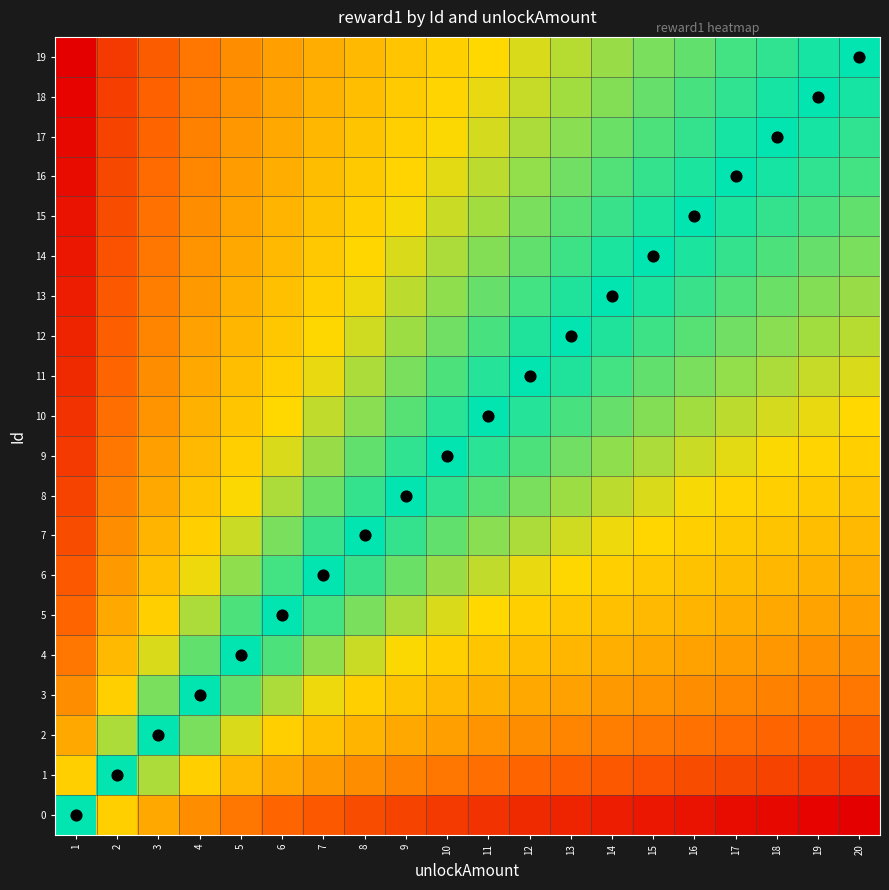

Reading left to right, transcribe all the data shown in this chart.

0: 1=0.5	2=0.6	3=0.7	4=0.7	5=0.8	6=0.8	7=0.8	8=0.8	9=0.9	10=0.9	11=0.9	12=0.9	13=0.9	14=0.9	15=1.0	16=1.0	17=1.0	18=1.0	19=1.0	20=1.0
1: 1=0.4	2=0.5	3=0.6	4=0.6	5=0.7	6=0.7	7=0.7	8=0.7	9=0.8	10=0.8	11=0.8	12=0.8	13=0.8	14=0.8	15=0.8	16=0.8	17=0.9	18=0.9	19=0.9	20=0.9
2: 1=0.3	2=0.4	3=0.5	4=0.5	5=0.6	6=0.6	7=0.6	8=0.7	9=0.7	10=0.7	11=0.7	12=0.7	13=0.7	14=0.8	15=0.8	16=0.8	17=0.8	18=0.8	19=0.8	20=0.8
3: 1=0.3	2=0.4	3=0.5	4=0.5	5=0.5	6=0.6	7=0.6	8=0.6	9=0.6	10=0.7	11=0.7	12=0.7	13=0.7	14=0.7	15=0.7	16=0.7	17=0.7	18=0.8	19=0.8	20=0.8
4: 1=0.2	2=0.3	3=0.4	4=0.5	5=0.5	6=0.5	7=0.6	8=0.6	9=0.6	10=0.6	11=0.6	12=0.6	13=0.7	14=0.7	15=0.7	16=0.7	17=0.7	18=0.7	19=0.7	20=0.7
5: 1=0.2	2=0.3	3=0.4	4=0.4	5=0.5	6=0.5	7=0.5	8=0.5	9=0.6	10=0.6	11=0.6	12=0.6	13=0.6	14=0.6	15=0.7	16=0.7	17=0.7	18=0.7	19=0.7	20=0.7
6: 1=0.2	2=0.3	3=0.4	4=0.4	5=0.4	6=0.5	7=0.5	8=0.5	9=0.5	10=0.6	11=0.6	12=0.6	13=0.6	14=0.6	15=0.6	16=0.6	17=0.6	18=0.7	19=0.7	20=0.7
7: 1=0.2	2=0.3	3=0.3	4=0.4	5=0.4	6=0.5	7=0.5	8=0.5	9=0.5	10=0.5	11=0.6	12=0.6	13=0.6	14=0.6	15=0.6	16=0.6	17=0.6	18=0.6	19=0.6	20=0.7
8: 1=0.1	2=0.2	3=0.3	4=0.4	5=0.4	6=0.4	7=0.5	8=0.5	9=0.5	10=0.5	11=0.5	12=0.5	13=0.6	14=0.6	15=0.6	16=0.6	17=0.6	18=0.6	19=0.6	20=0.6
9: 1=0.1	2=0.2	3=0.3	4=0.3	5=0.4	6=0.4	7=0.4	8=0.5	9=0.5	10=0.5	11=0.5	12=0.5	13=0.5	14=0.6	15=0.6	16=0.6	17=0.6	18=0.6	19=0.6	20=0.6
10: 1=0.1	2=0.2	3=0.3	4=0.3	5=0.4	6=0.4	7=0.4	8=0.4	9=0.5	10=0.5	11=0.5	12=0.5	13=0.5	14=0.5	15=0.6	16=0.6	17=0.6	18=0.6	19=0.6	20=0.6
11: 1=0.1	2=0.2	3=0.3	4=0.3	5=0.4	6=0.4	7=0.4	8=0.4	9=0.5	10=0.5	11=0.5	12=0.5	13=0.5	14=0.5	15=0.5	16=0.5	17=0.6	18=0.6	19=0.6	20=0.6
12: 1=0.1	2=0.2	3=0.3	4=0.3	5=0.3	6=0.4	7=0.4	8=0.4	9=0.4	10=0.5	11=0.5	12=0.5	13=0.5	14=0.5	15=0.5	16=0.5	17=0.5	18=0.6	19=0.6	20=0.6
13: 1=0.1	2=0.2	3=0.2	4=0.3	5=0.3	6=0.4	7=0.4	8=0.4	9=0.4	10=0.4	11=0.5	12=0.5	13=0.5	14=0.5	15=0.5	16=0.5	17=0.5	18=0.5	19=0.6	20=0.6
14: 1=0.0	2=0.2	3=0.2	4=0.3	5=0.3	6=0.3	7=0.4	8=0.4	9=0.4	10=0.4	11=0.4	12=0.5	13=0.5	14=0.5	15=0.5	16=0.5	17=0.5	18=0.5	19=0.5	20=0.5
15: 1=0.0	2=0.2	3=0.2	4=0.3	5=0.3	6=0.3	7=0.4	8=0.4	9=0.4	10=0.4	11=0.4	12=0.5	13=0.5	14=0.5	15=0.5	16=0.5	17=0.5	18=0.5	19=0.5	20=0.5
16: 1=0.0	2=0.1	3=0.2	4=0.3	5=0.3	6=0.3	7=0.4	8=0.4	9=0.4	10=0.4	11=0.4	12=0.4	13=0.5	14=0.5	15=0.5	16=0.5	17=0.5	18=0.5	19=0.5	20=0.5
17: 1=0.0	2=0.1	3=0.2	4=0.2	5=0.3	6=0.3	7=0.3	8=0.4	9=0.4	10=0.4	11=0.4	12=0.4	13=0.4	14=0.5	15=0.5	16=0.5	17=0.5	18=0.5	19=0.5	20=0.5
18: 1=0.0	2=0.1	3=0.2	4=0.2	5=0.3	6=0.3	7=0.3	8=0.4	9=0.4	10=0.4	11=0.4	12=0.4	13=0.4	14=0.4	15=0.5	16=0.5	17=0.5	18=0.5	19=0.5	20=0.5
19: 1=0.0	2=0.1	3=0.2	4=0.2	5=0.3	6=0.3	7=0.3	8=0.3	9=0.4	10=0.4	11=0.4	12=0.4	13=0.4	14=0.4	15=0.5	16=0.5	17=0.5	18=0.5	19=0.5	20=0.5